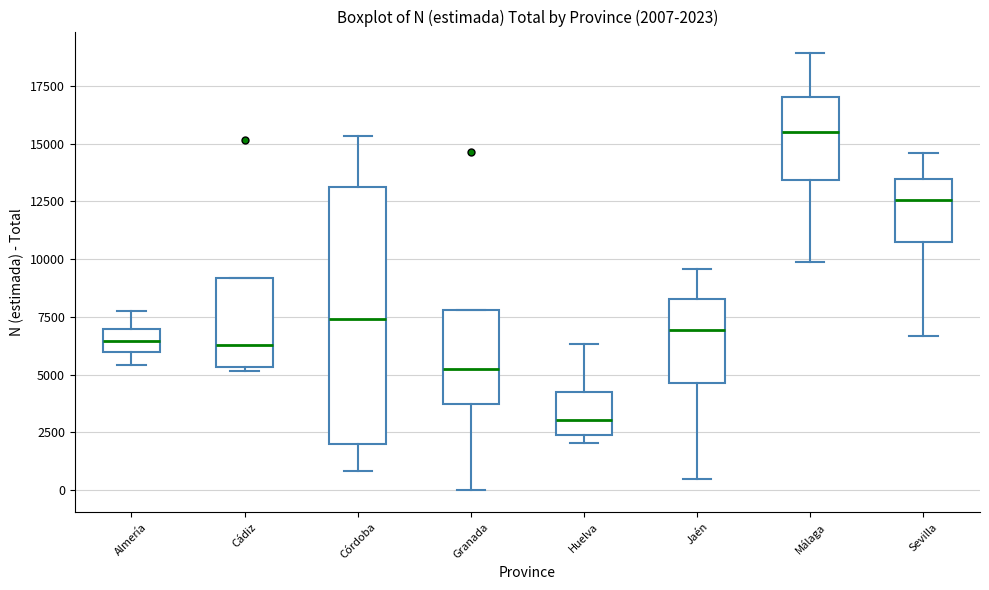

Which box's median line is the highest?

Málaga